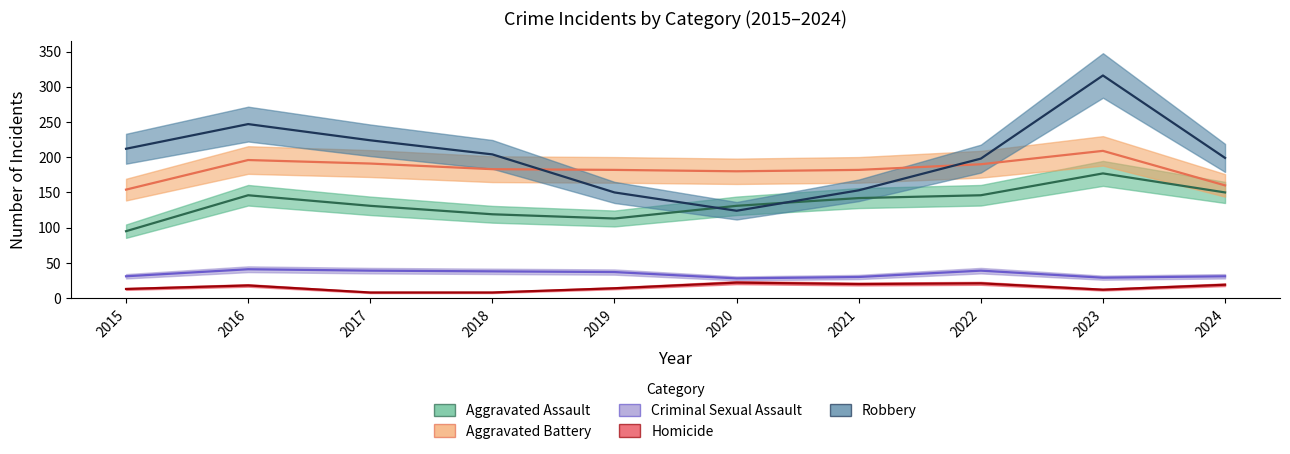

At which label does Aggravated Assault reach its peak?

2023